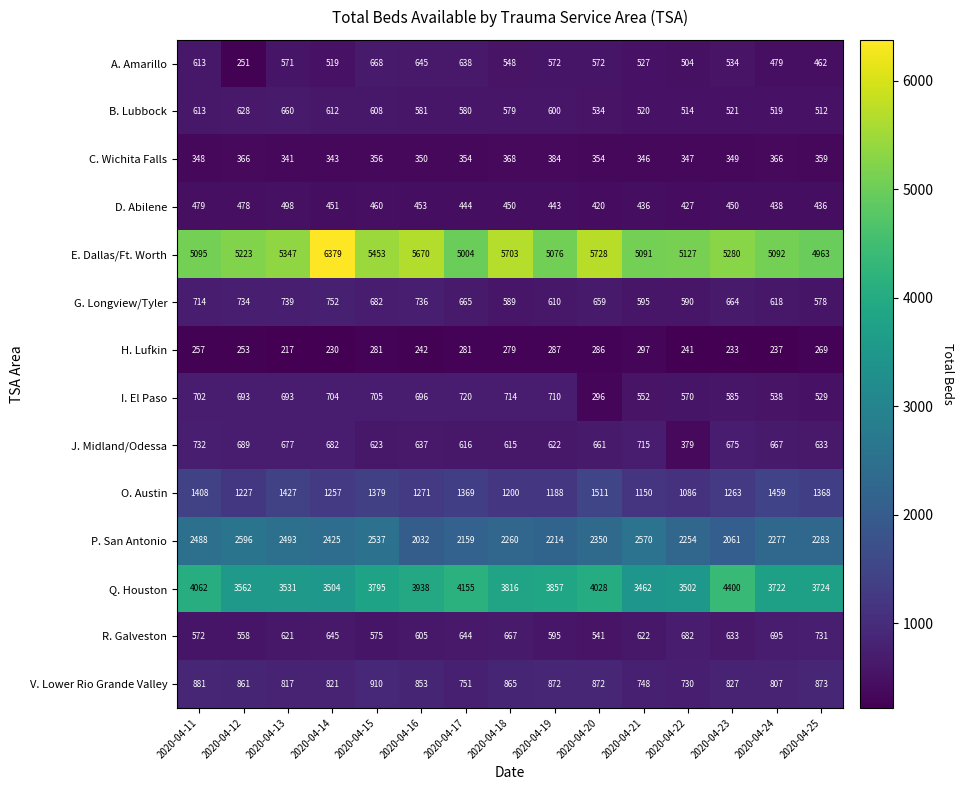

At how many categories does at least one series exceed 4390?

15